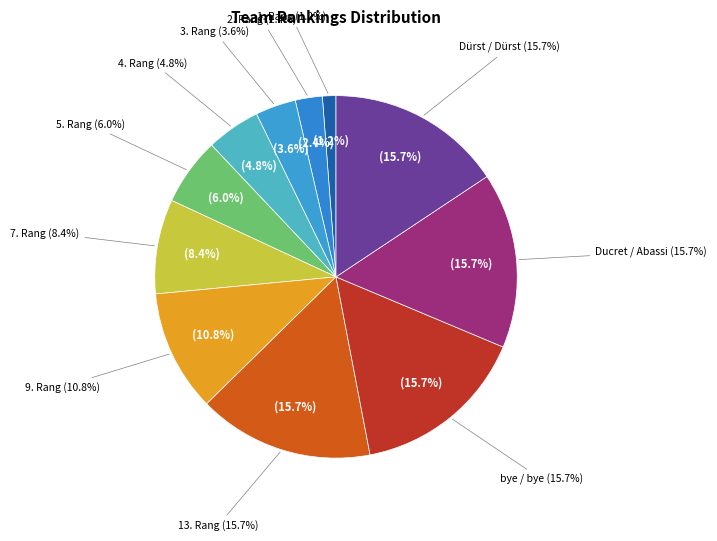

What is the total percentage of Ducret / Abassi and 5. Rang?

21.7%